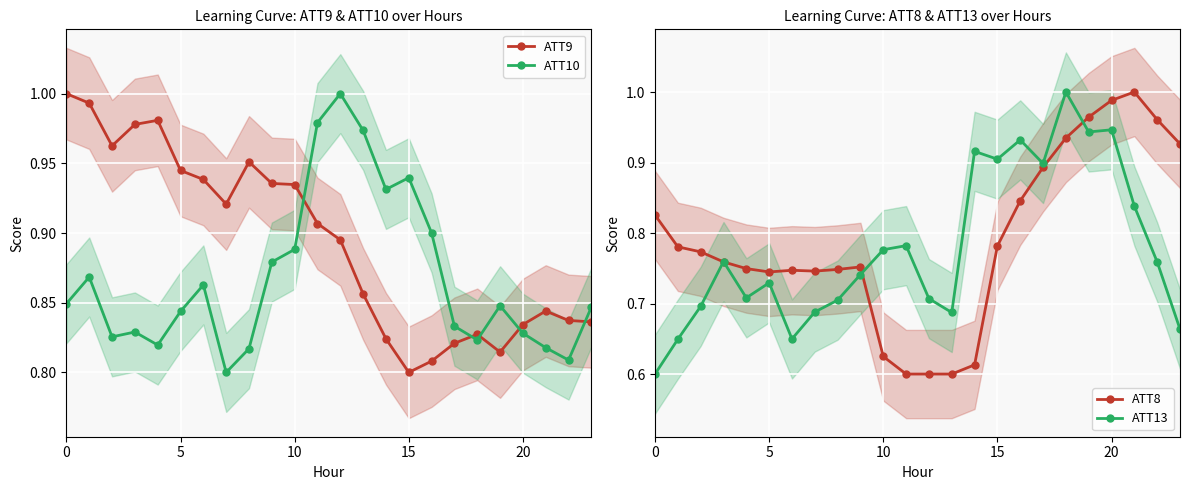

What value does the ATT8 series have at 11?

0.6